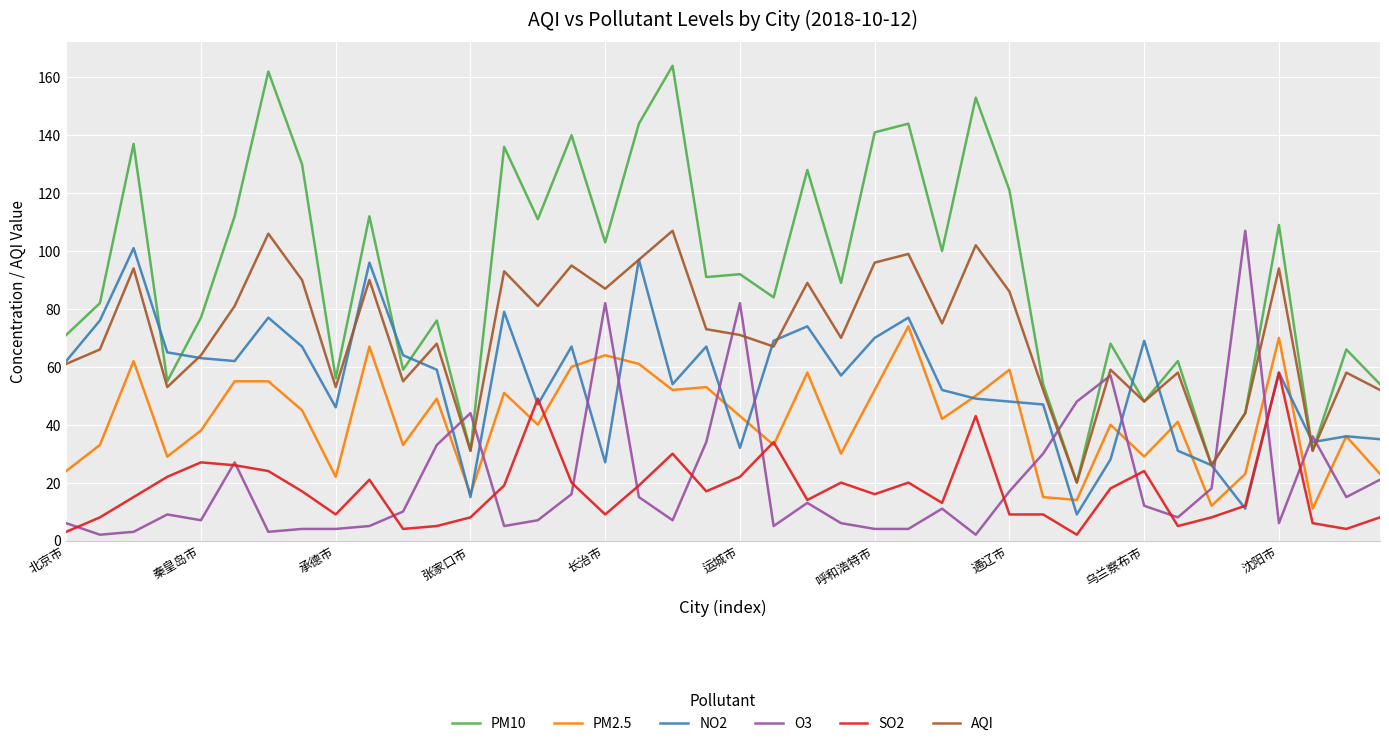

What is the maximum value shown in the chart?

164